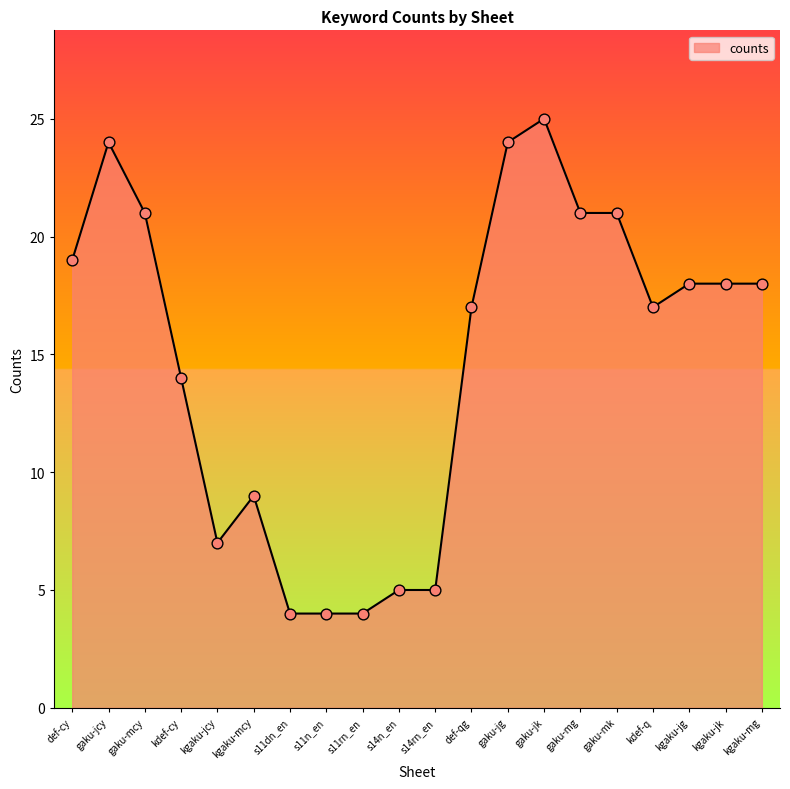

What is the change in value from s11dn_en to gaku-jk?

+21